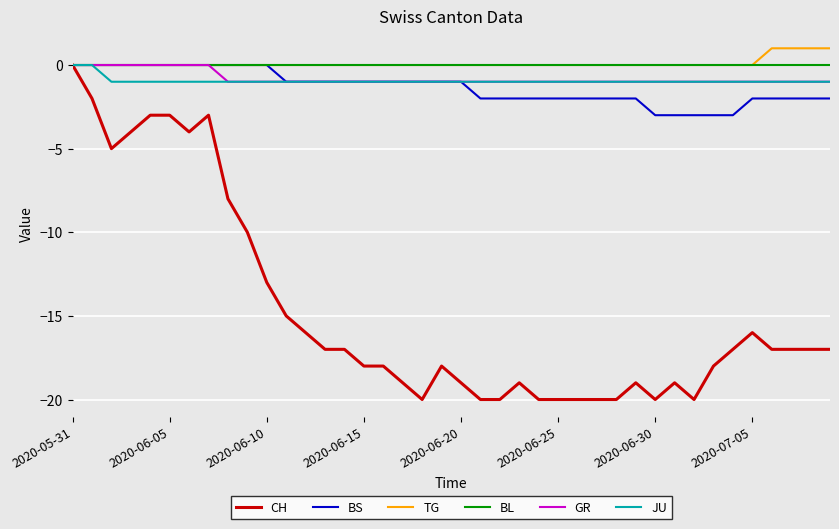

What is the minimum value shown in the chart?

-20